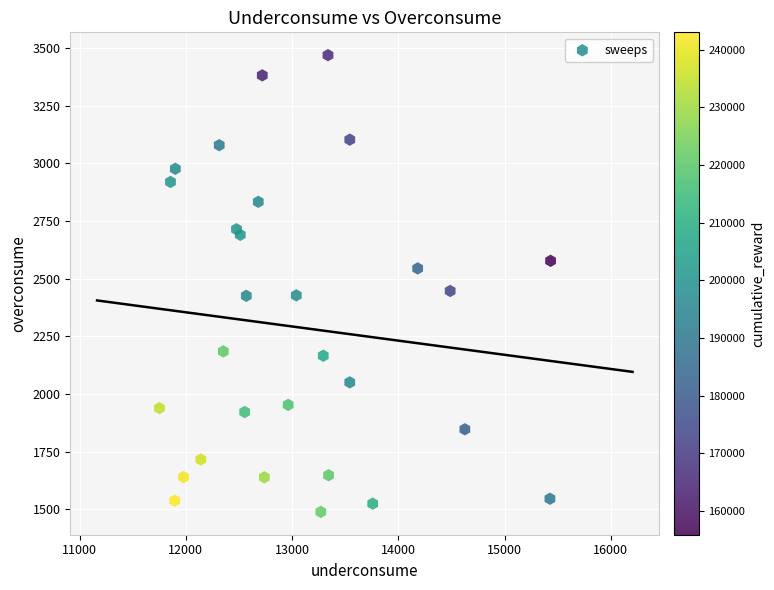

What is the range of Y values (max minus min)?

1980.4